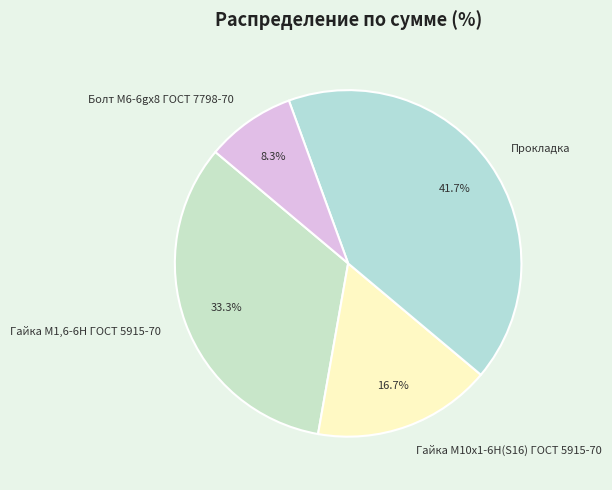

Rank the categories by value from highest to lowest.

Прокладка, Гайка М1,6-6H ГОСТ 5915-70, Гайка М10x1-6H(S16) ГОСТ 5915-70, Болт М6-6gx8 ГОСТ 7798-70